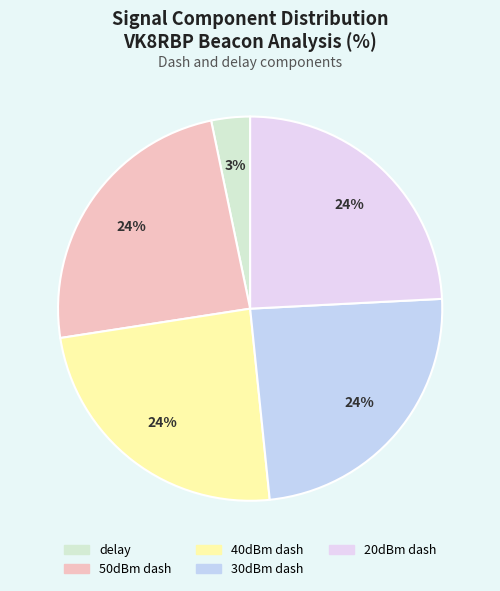

Does 40dBm dash account for over 50% of the chart?

No